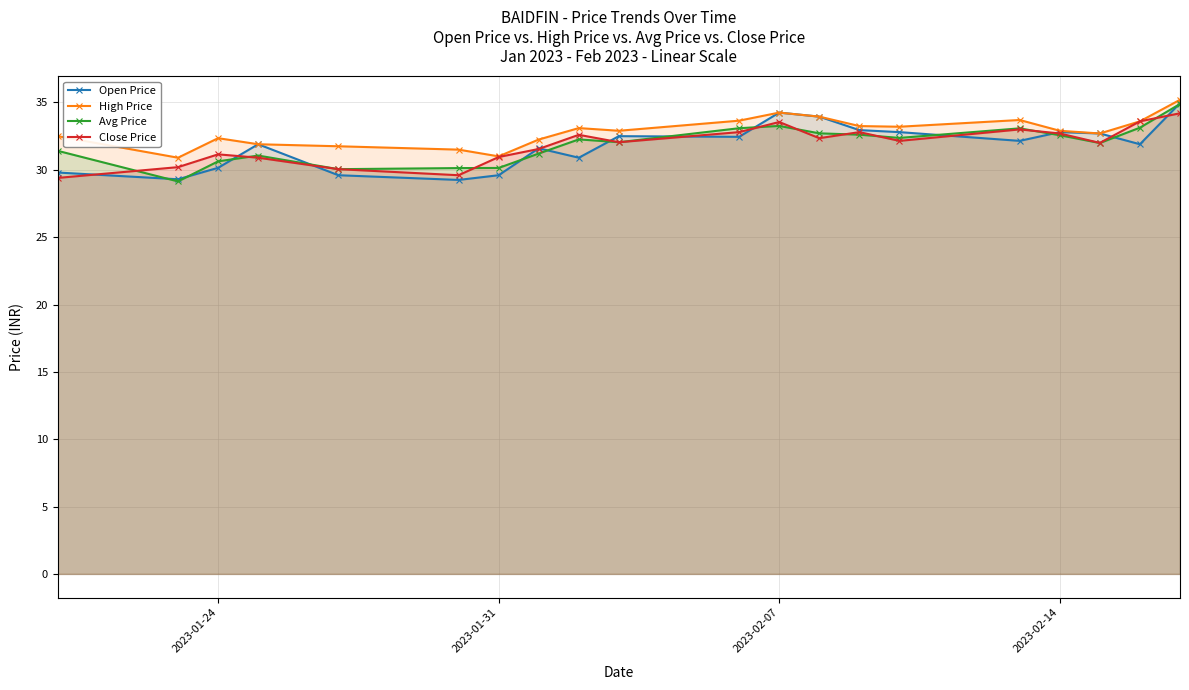

What is the total value across all series at 2023-01-31?

121.7